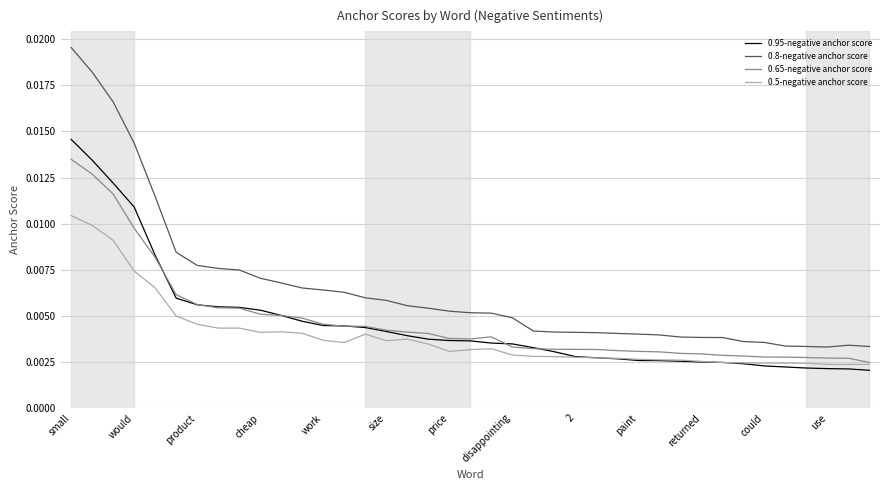

Which series has the largest range (max minus min)?

0.8-negative anchor score